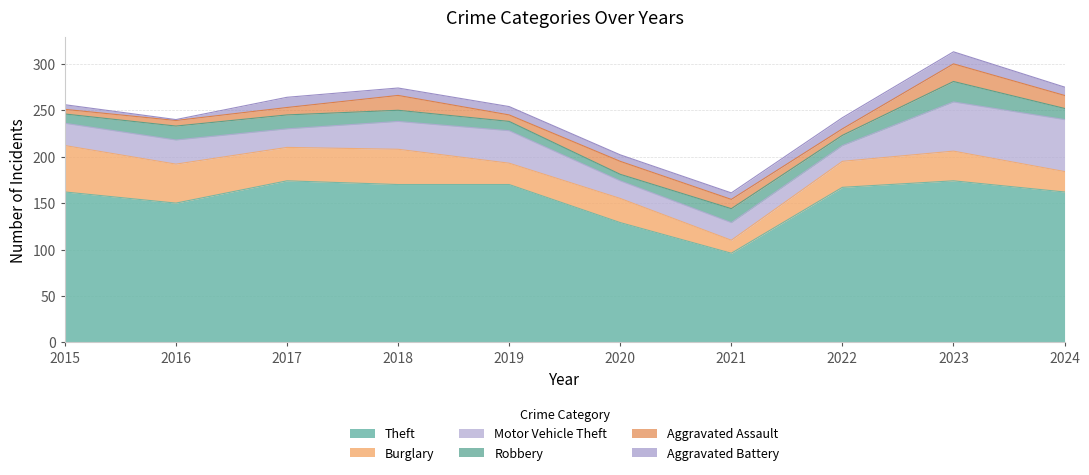

Where is the first local minimum for Motor Vehicle Theft?

2017